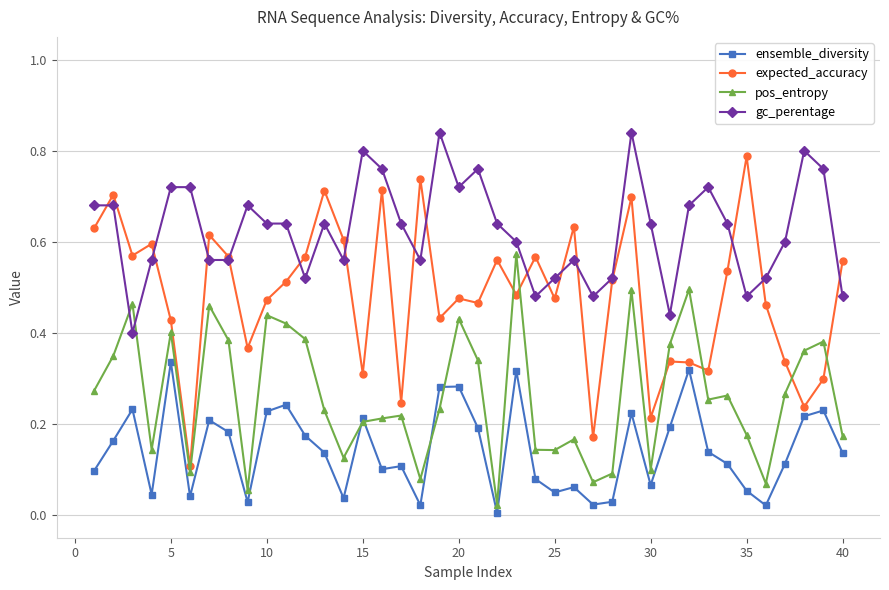

Which series ends up on top after the final intersection of pos_entropy and ensemble_diversity?

pos_entropy